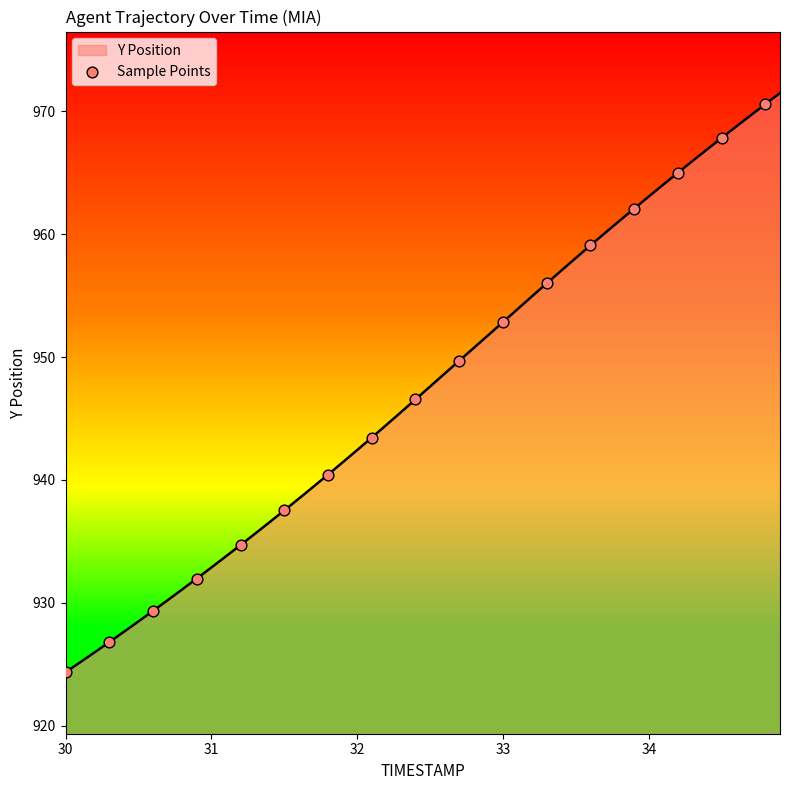

What is the difference between the maximum and minimum values?

47.1